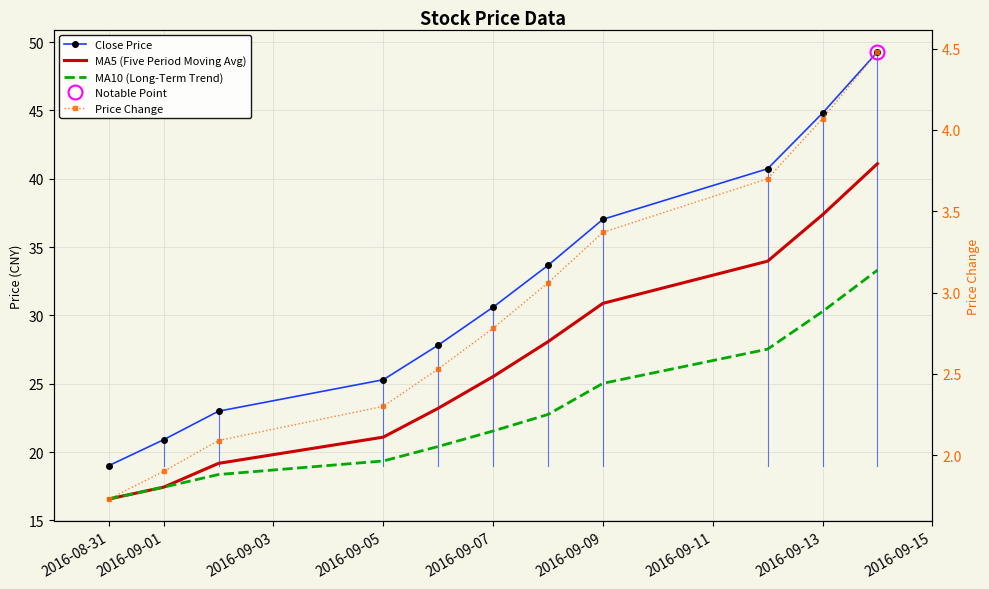

Is it true that Close Price equals 4.4 at 2016-09-01?

False